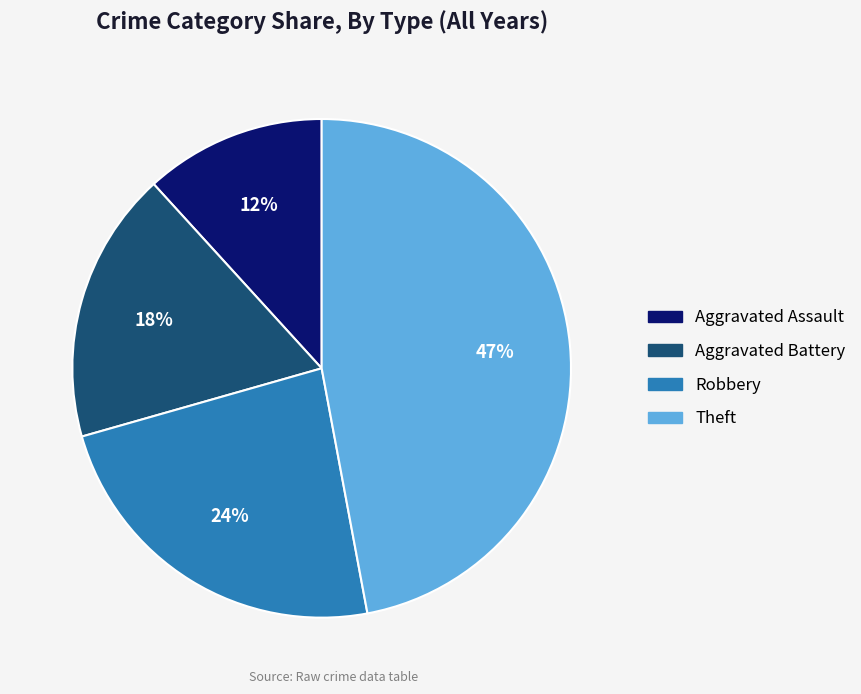

True or false: Aggravated Battery accounts for 18% of the total.

True